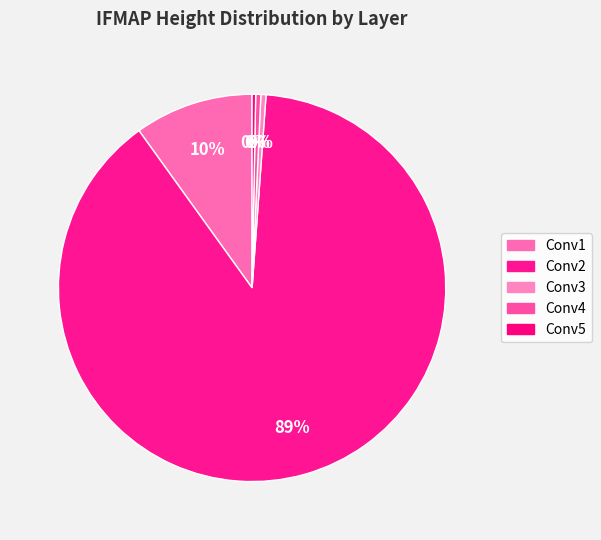

Is the sum of Conv5 and Conv2 greater than half?

Yes